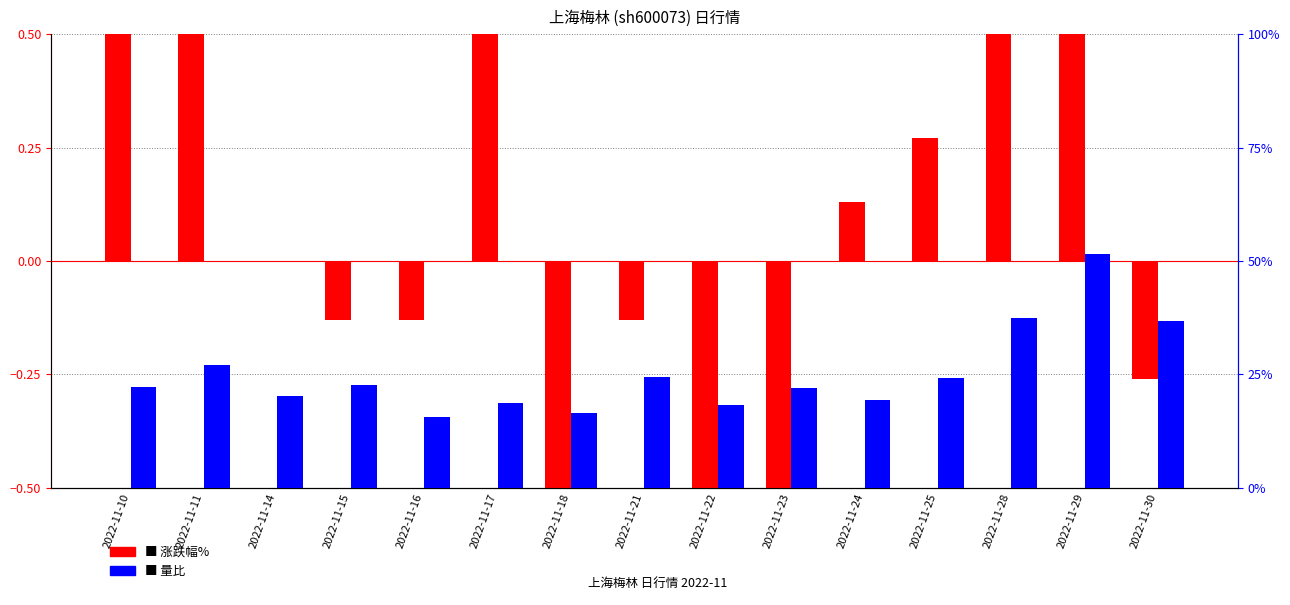

Reading right to left, transcribe all the data shown in this chart.

涨跌幅%: -0.3	1.9	0.8	0.3	0.1	-0.9	-0.9	-0.1	-0.5	1.1	-0.1	-0.1	0.0	0.8	1.2
量比: 36.8	51.5	37.5	24.2	19.2	22.0	18.2	24.5	16.5	18.8	15.5	22.8	20.2	27.0	22.2